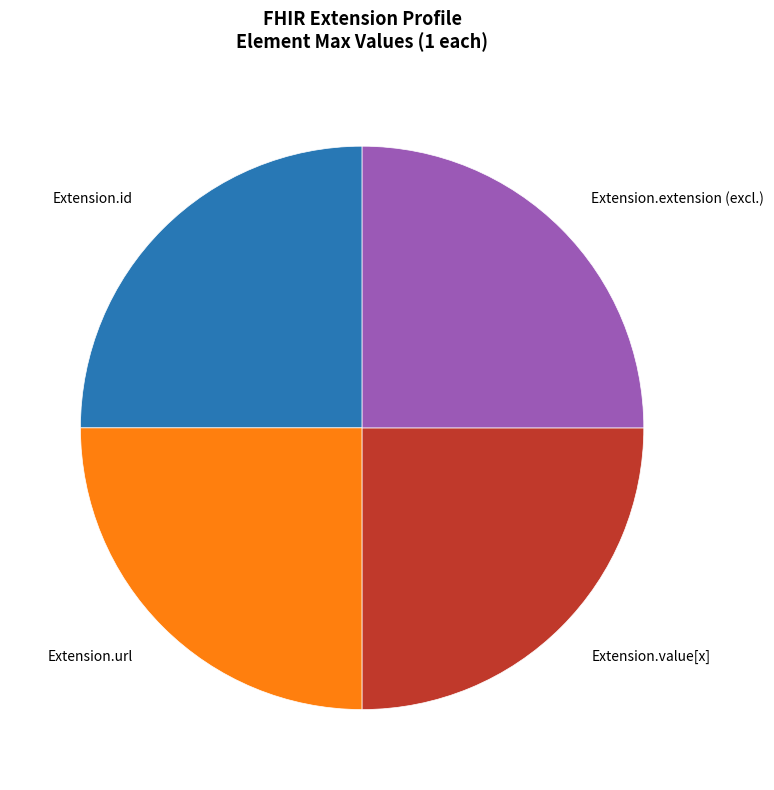

Does Extension.value[x] account for over 50% of the chart?

No